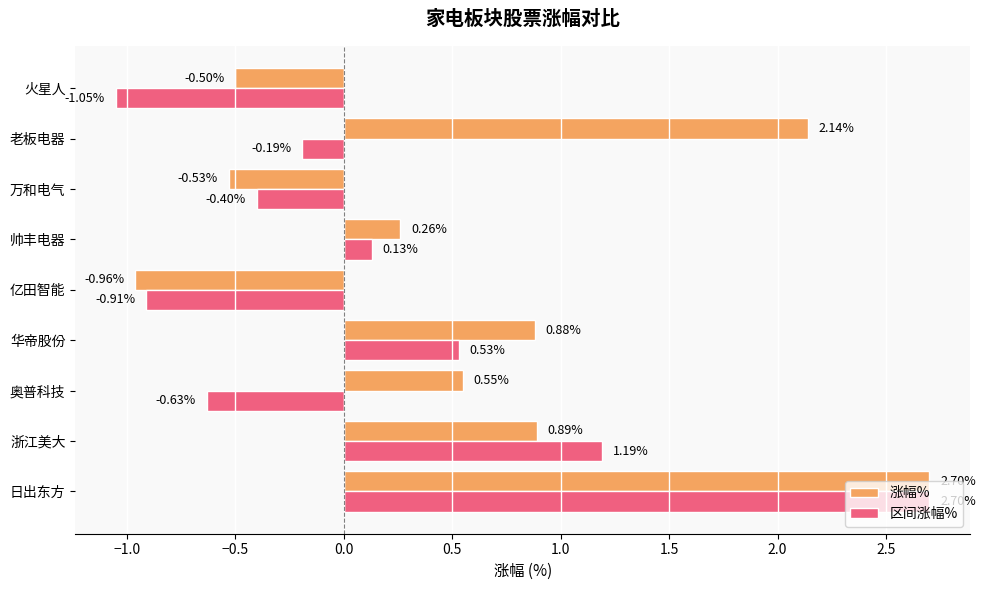

What are all the series names shown in the legend?

涨幅%, 区间涨幅%